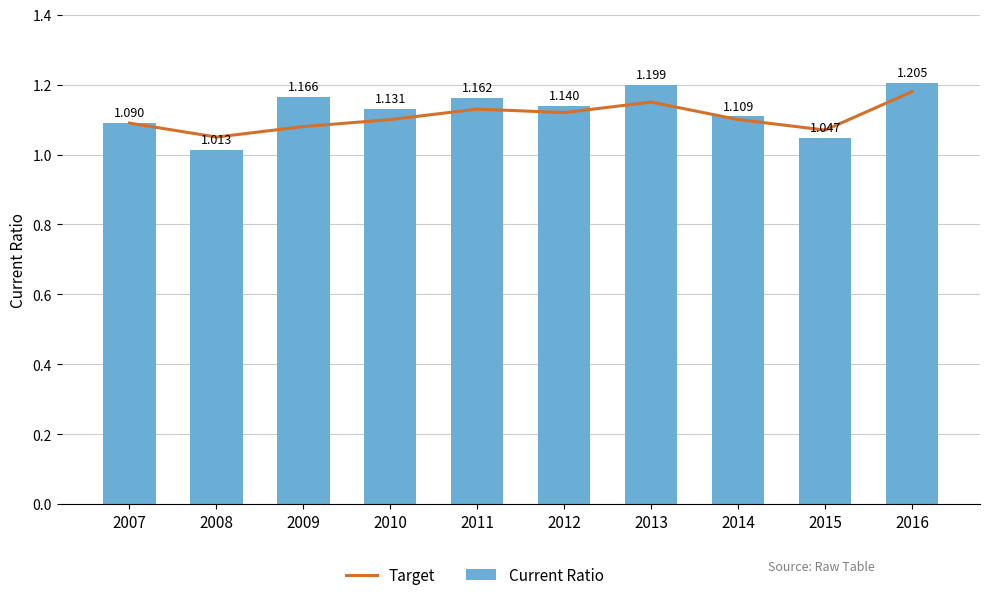

What is the sum of all Target values?

11.1